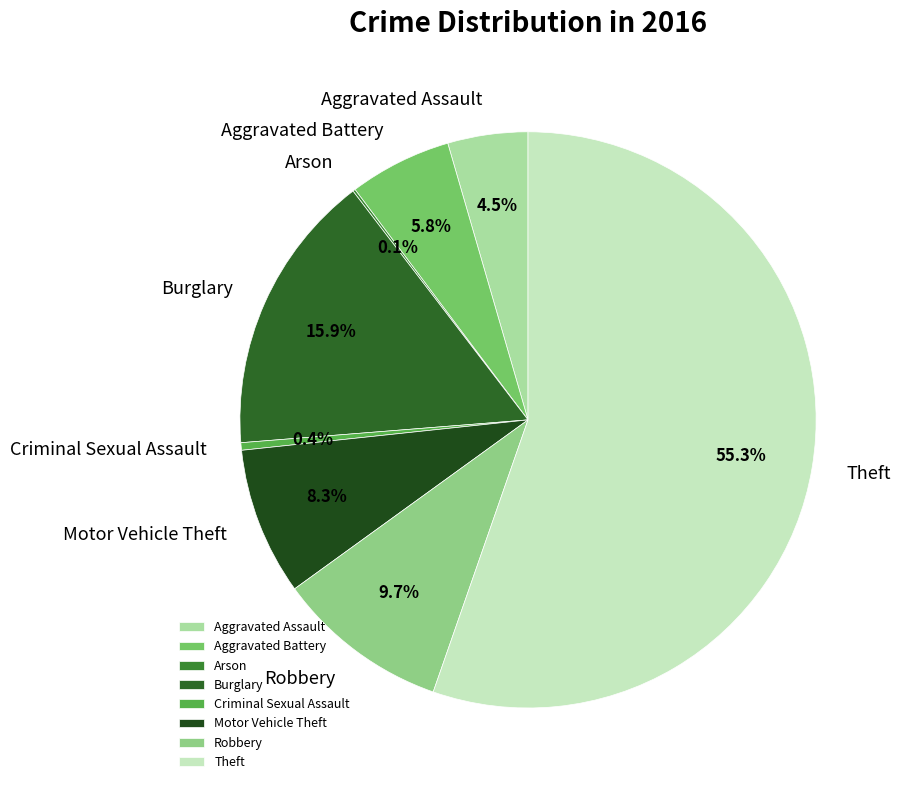

Is there a majority slice in this chart?

Yes